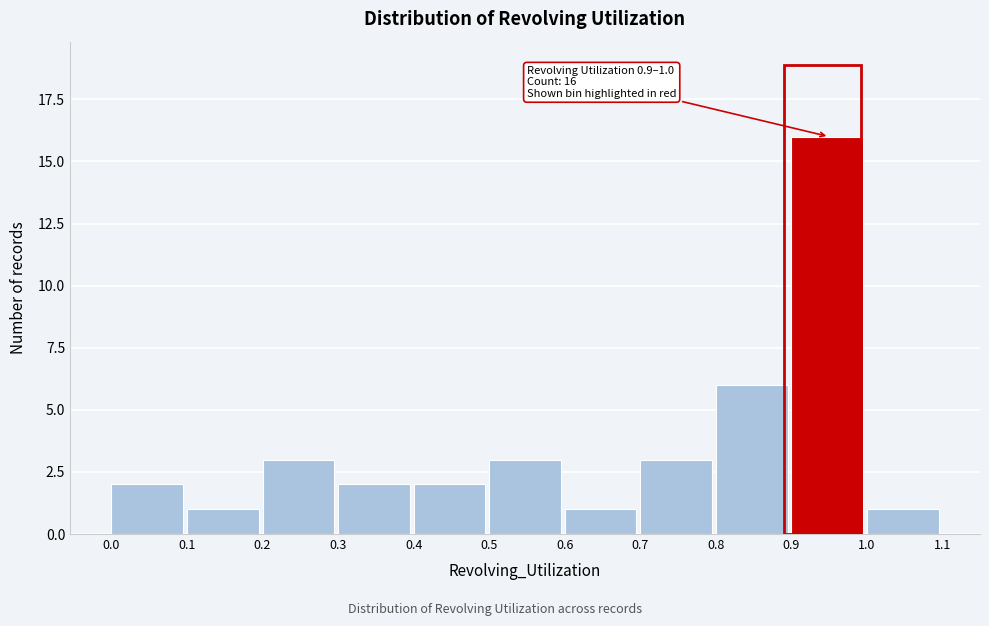

Over which range of the x-axis is the bar tallest?

0.9 to 1.0